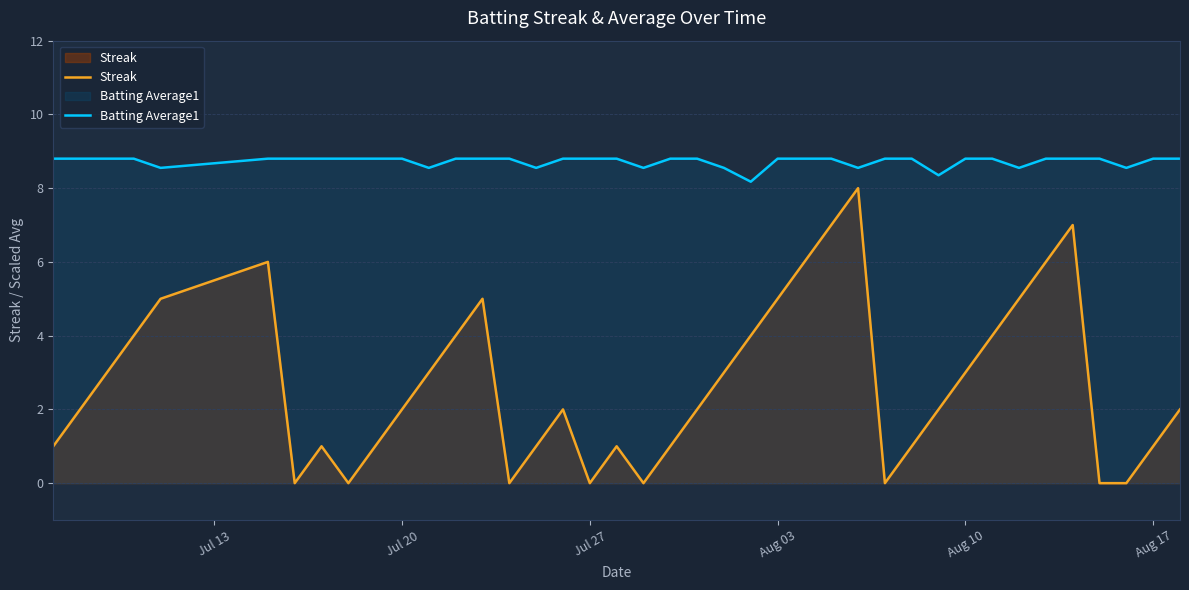

What is the sum of all Batting Average1 values?

348.9